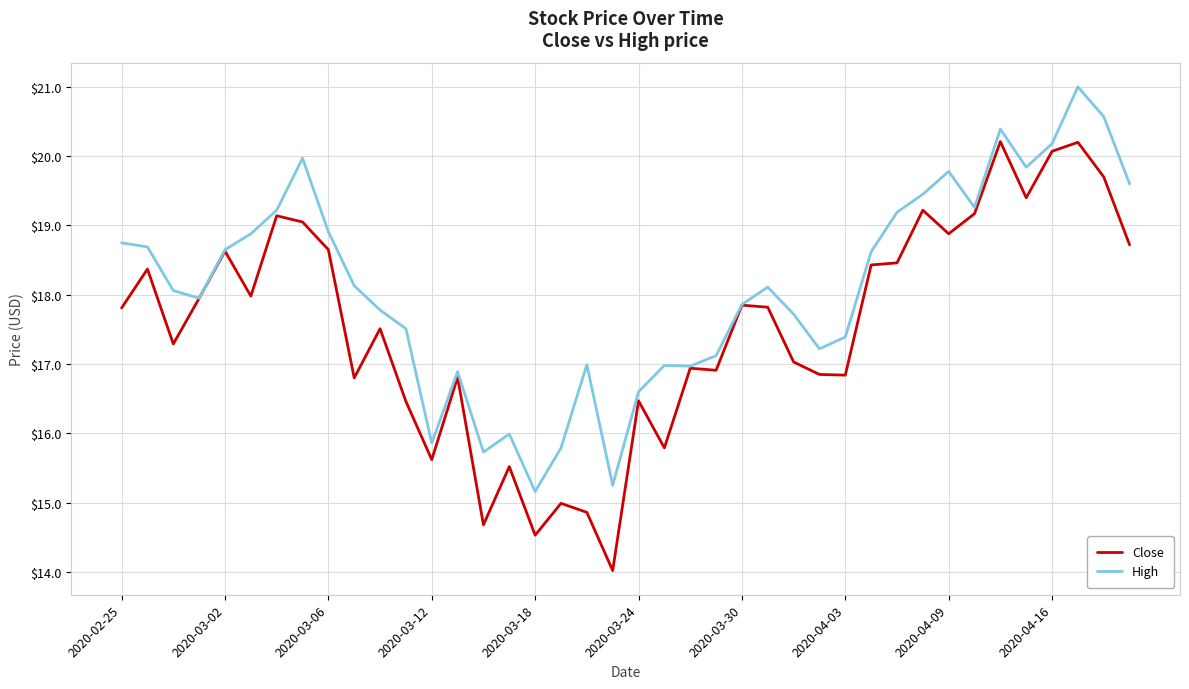

Rank the series by their average value, from highest to lowest.

High, Close